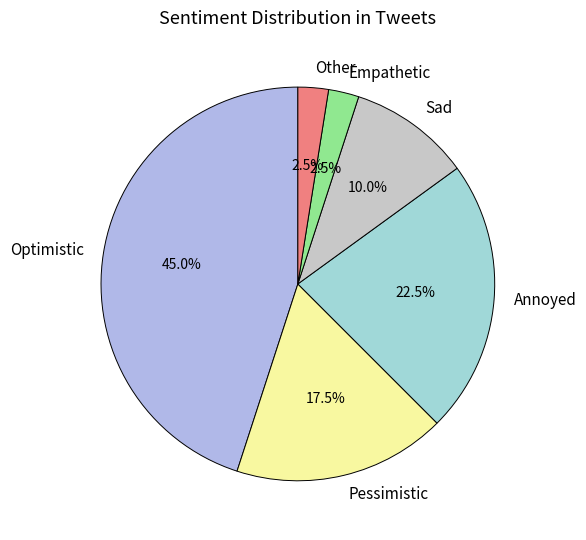

How many segments does this pie chart have?

6